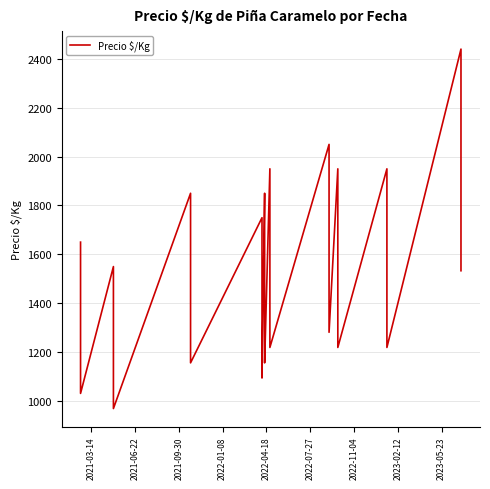

Is it true that the value at 12 is 1115?

False